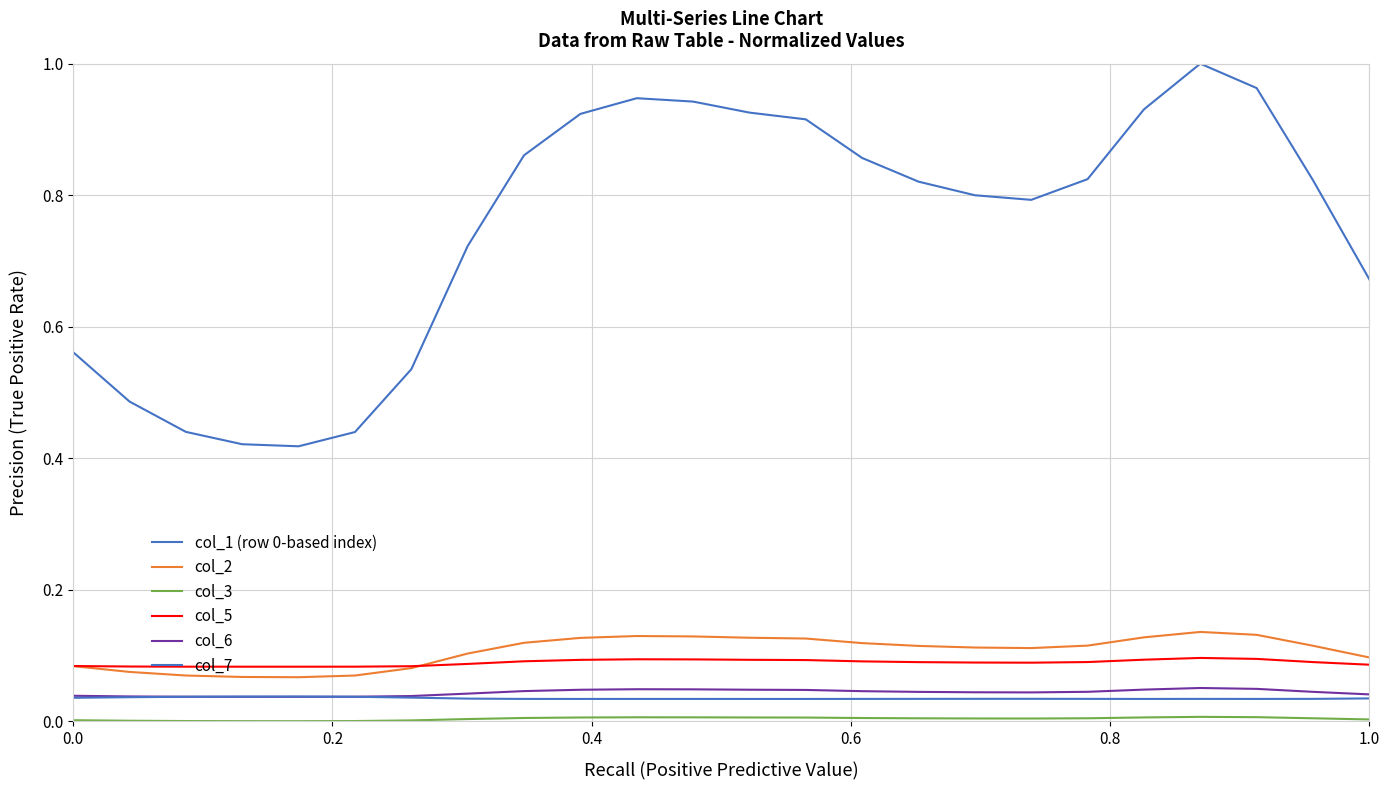

Does the chart have visible grid lines?

Yes